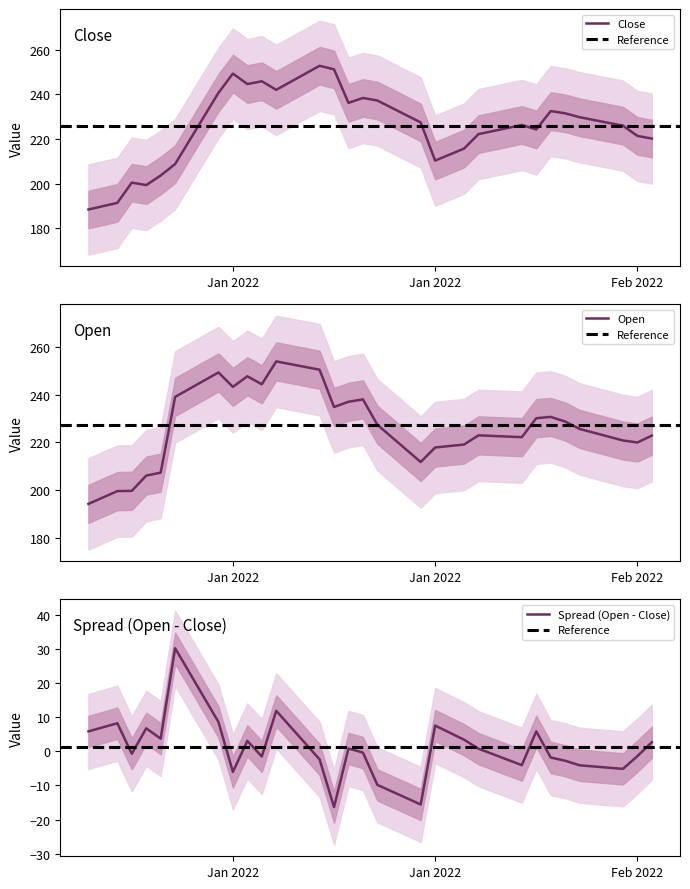

Where is Open nearest to the value 224?

2022-02-05